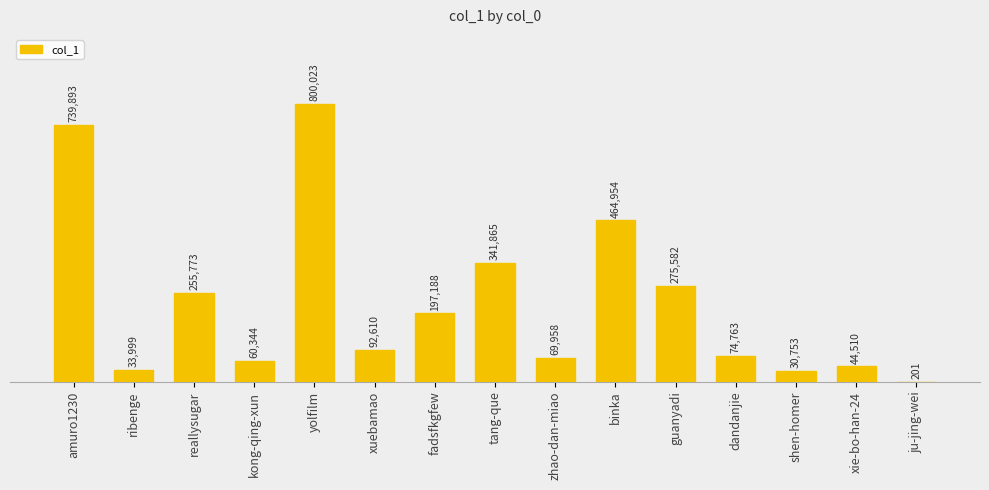

Which has a higher value, dandanjie or ribenge?

dandanjie